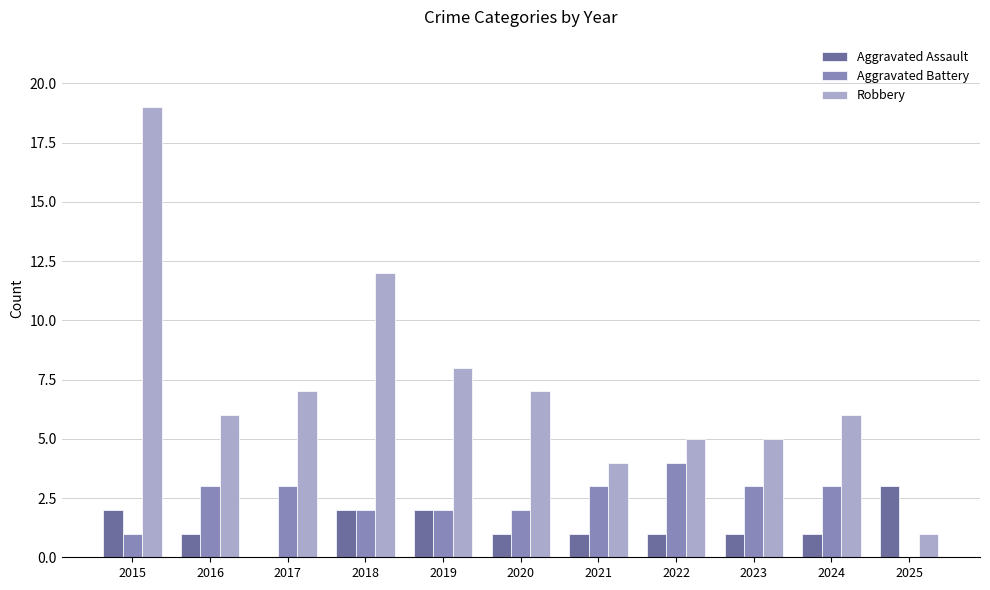

Reading left to right, transcribe all the data shown in this chart.

Aggravated Assault: 2	1	0	2	2	1	1	1	1	1	3
Aggravated Battery: 1	3	3	2	2	2	3	4	3	3	0
Robbery: 19	6	7	12	8	7	4	5	5	6	1